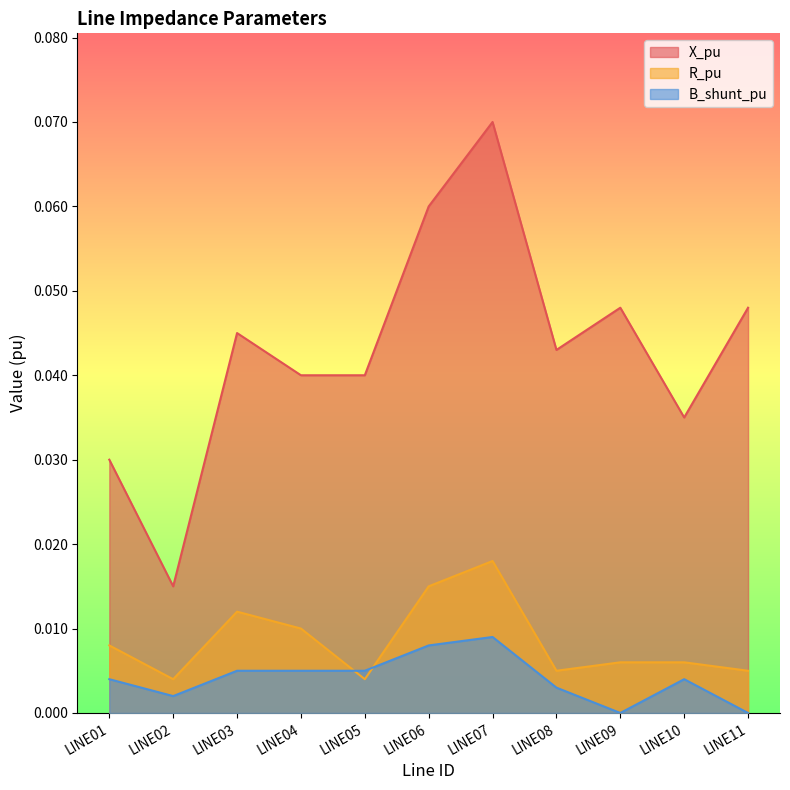

True or false: X_pu and B_shunt_pu cross at least once.

False